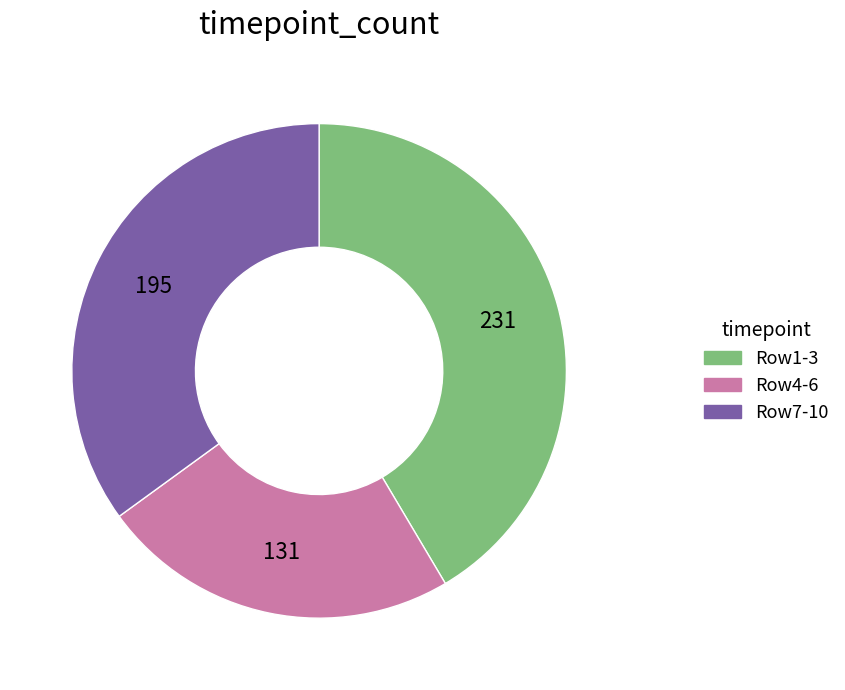

Is it true that Row1-3 is 35% of the pie?

False